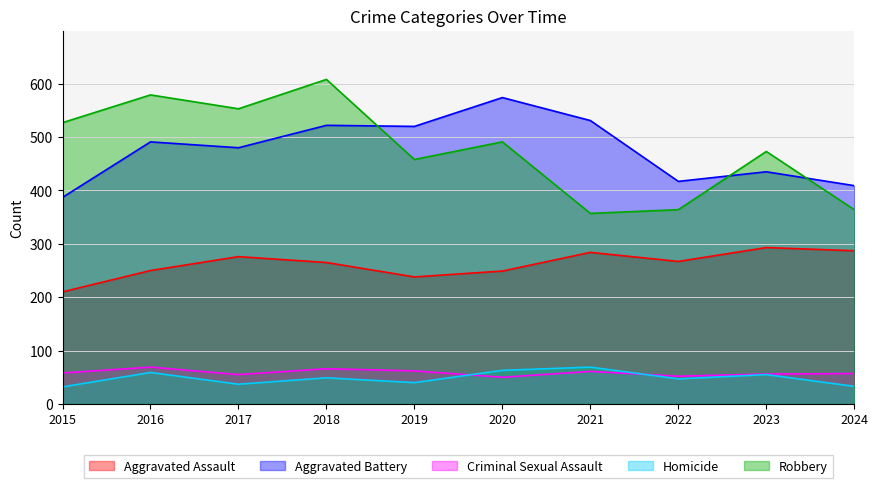

Which series has the largest total across all categories?

Robbery